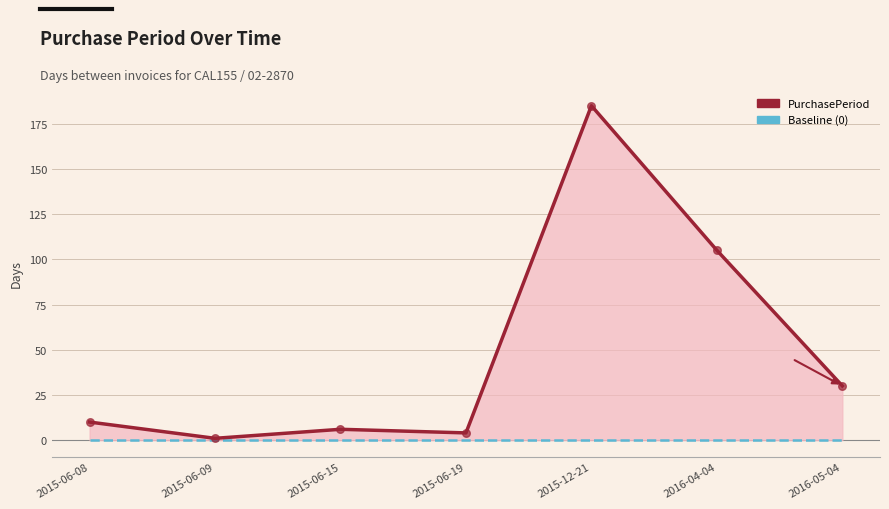

What is the total value across all series at 2016-04-04?

105